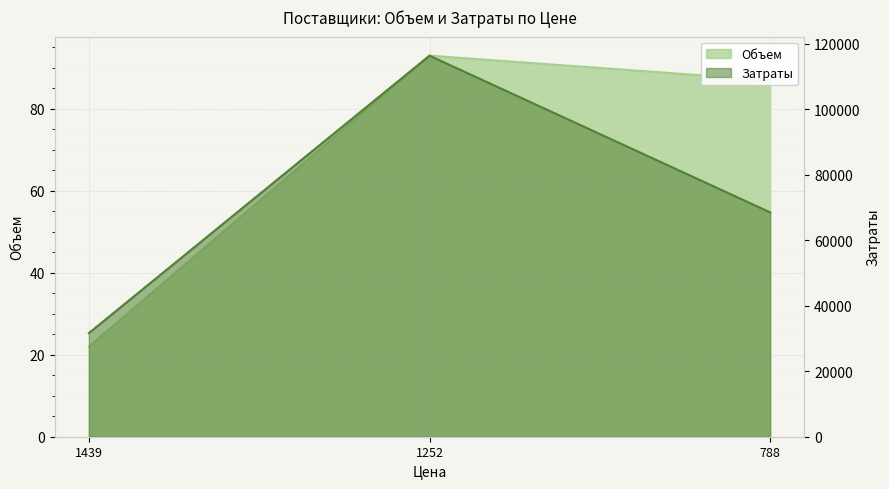

What is the average value of the Затраты series?

72217